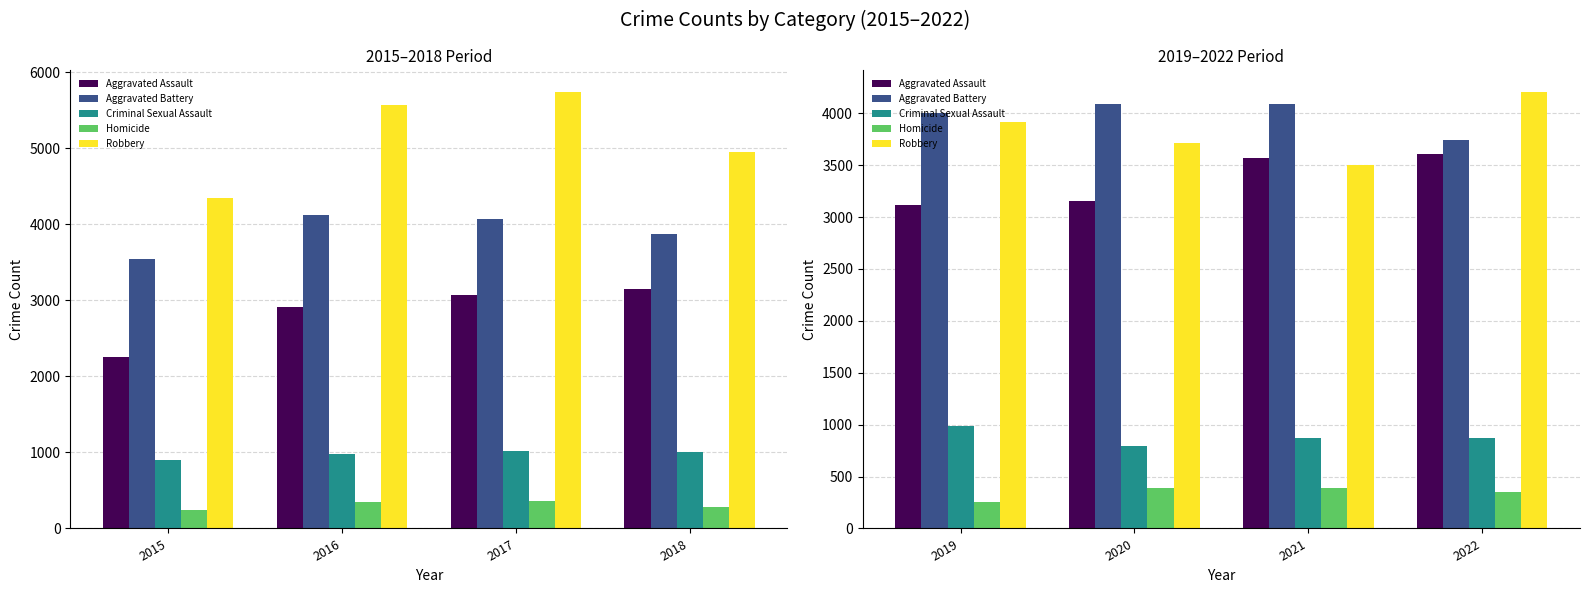

What are all the series names shown in the legend?

Aggravated Assault, Aggravated Battery, Criminal Sexual Assault, Homicide, Robbery